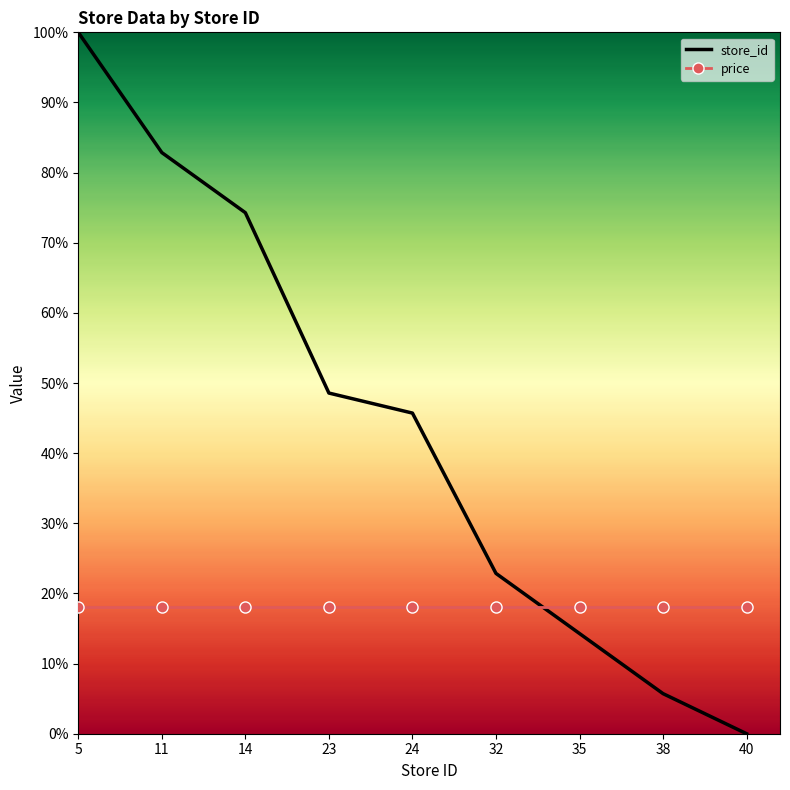

What are all the series names shown in the legend?

store_id, price